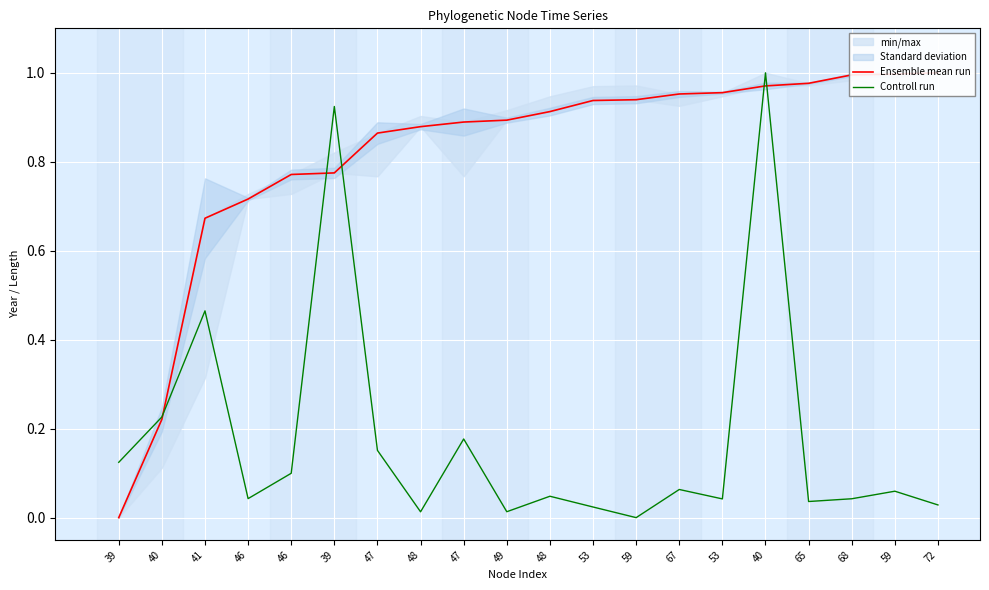

What is the label of the 7th point from the left?

47